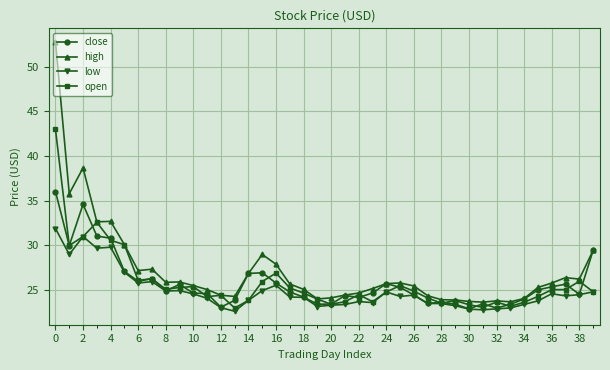

Count the number of data series in this chart.

4